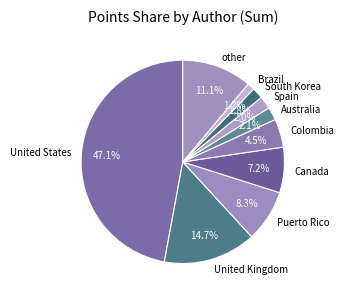

What is the smallest slice in the pie chart?

Brazil